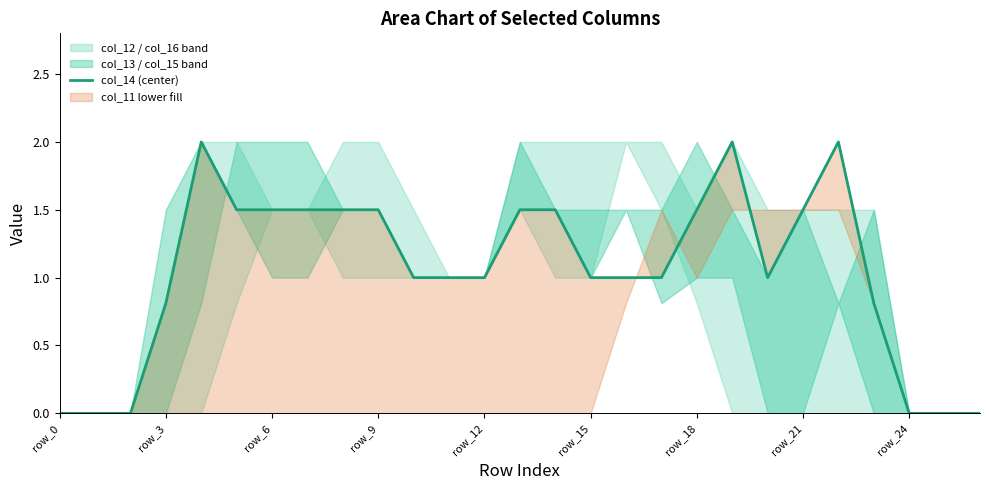

How many positive values are there?

21